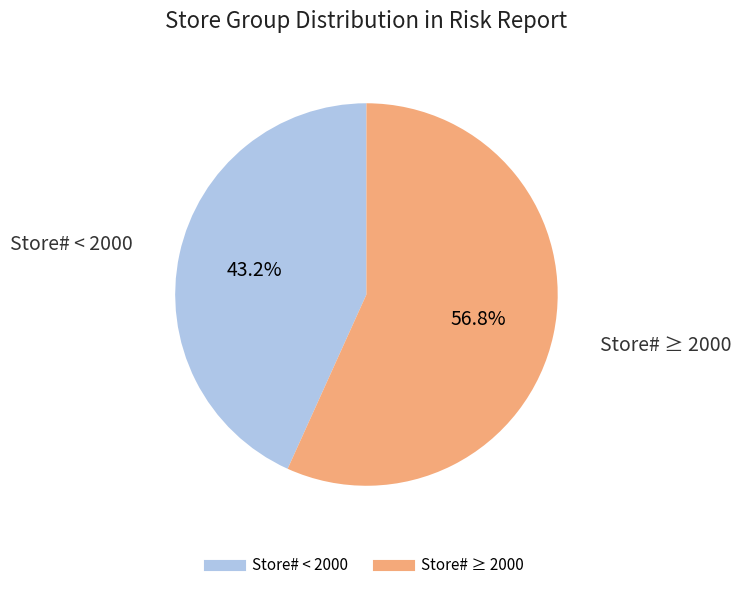

Is there a majority slice in this chart?

Yes